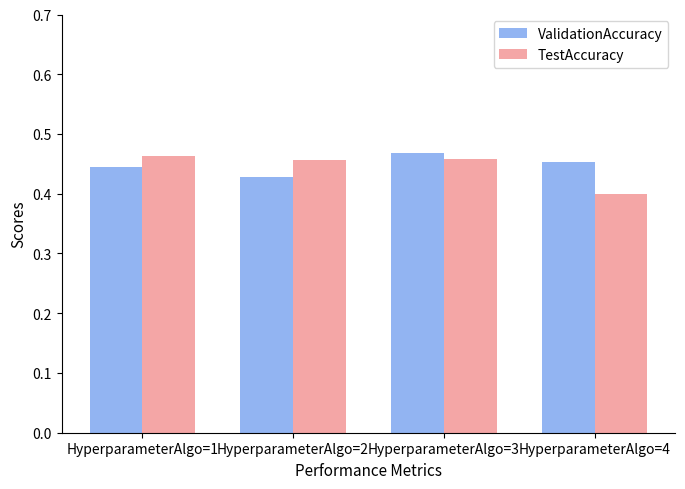

Count the TestAccuracy values in the range 0 to 1.

4